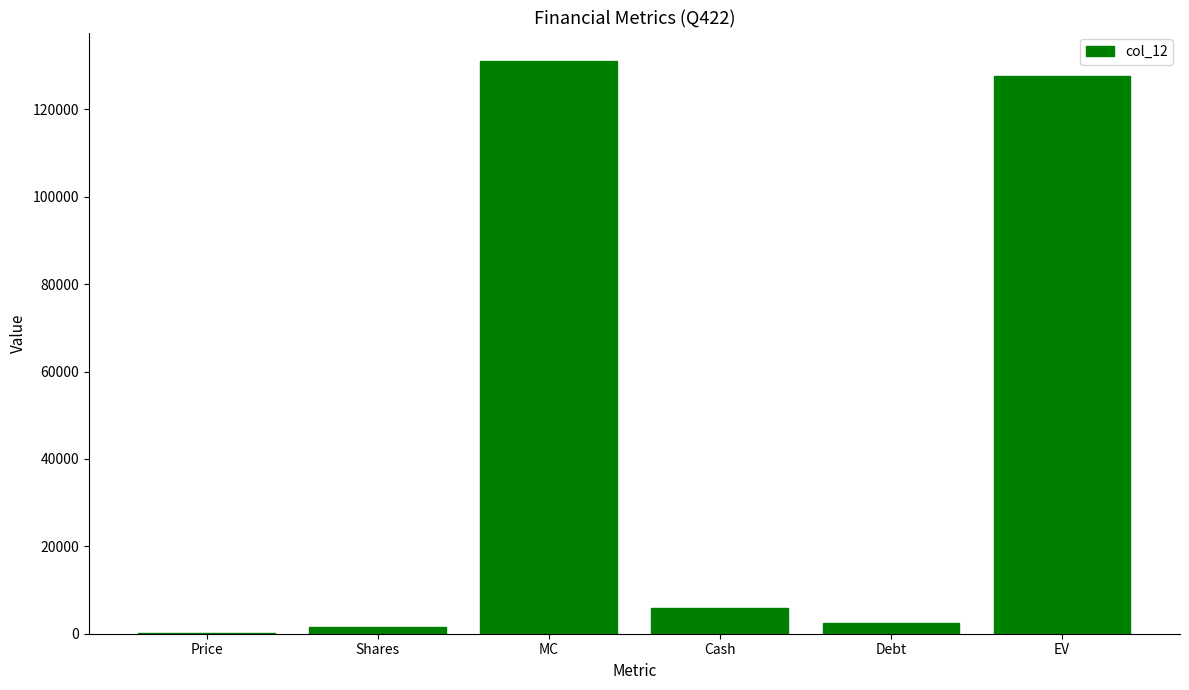

What is the sum of all values?

268749